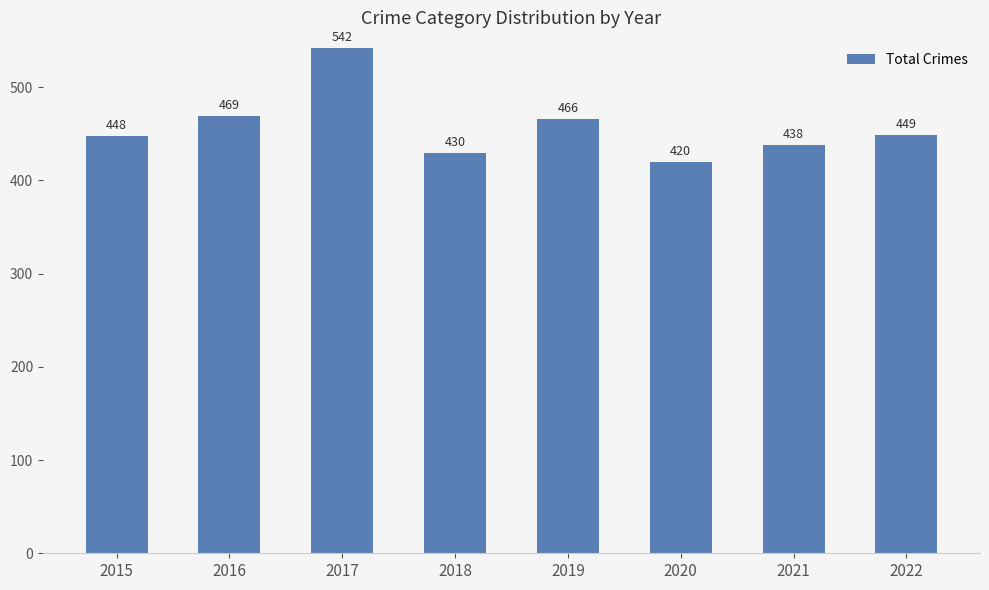

True or false: the data shows 246 at 2019.

False